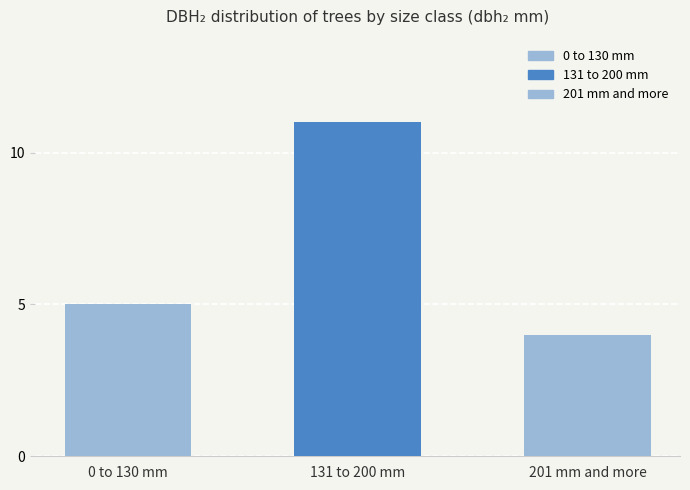

What is the change in value from 0 to 130 mm to 131 to 200 mm?

+6